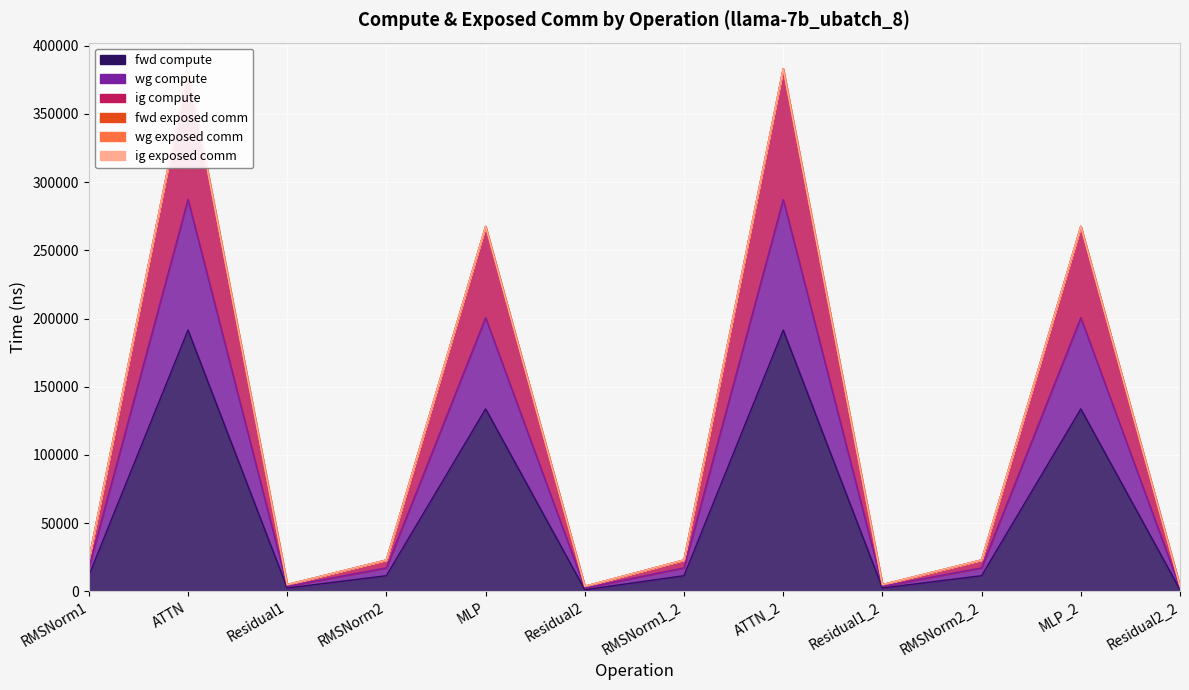

Is the value of ig compute at ATTN_2 greater than the value of fwd compute at Residual1_2?

Yes